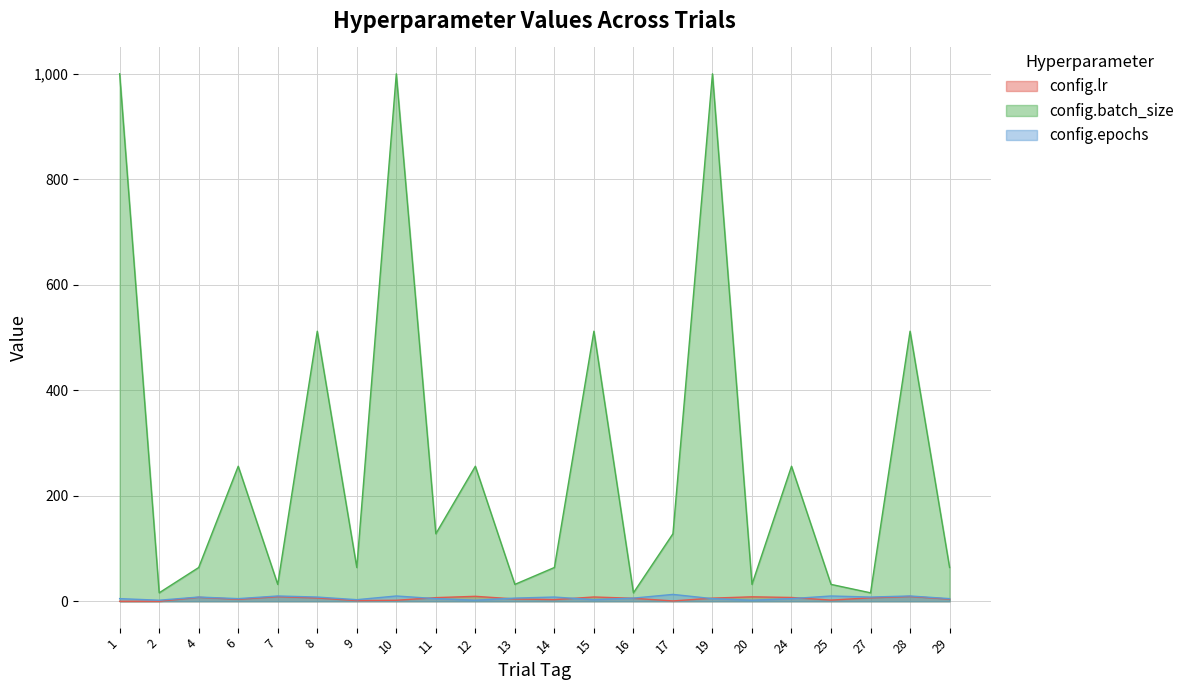

List the labels in order of config.batch_size value, smallest first.

2, 16, 27, 7, 13, 20, 25, 4, 9, 14, 29, 11, 17, 6, 12, 24, 8, 15, 28, 1, 10, 19